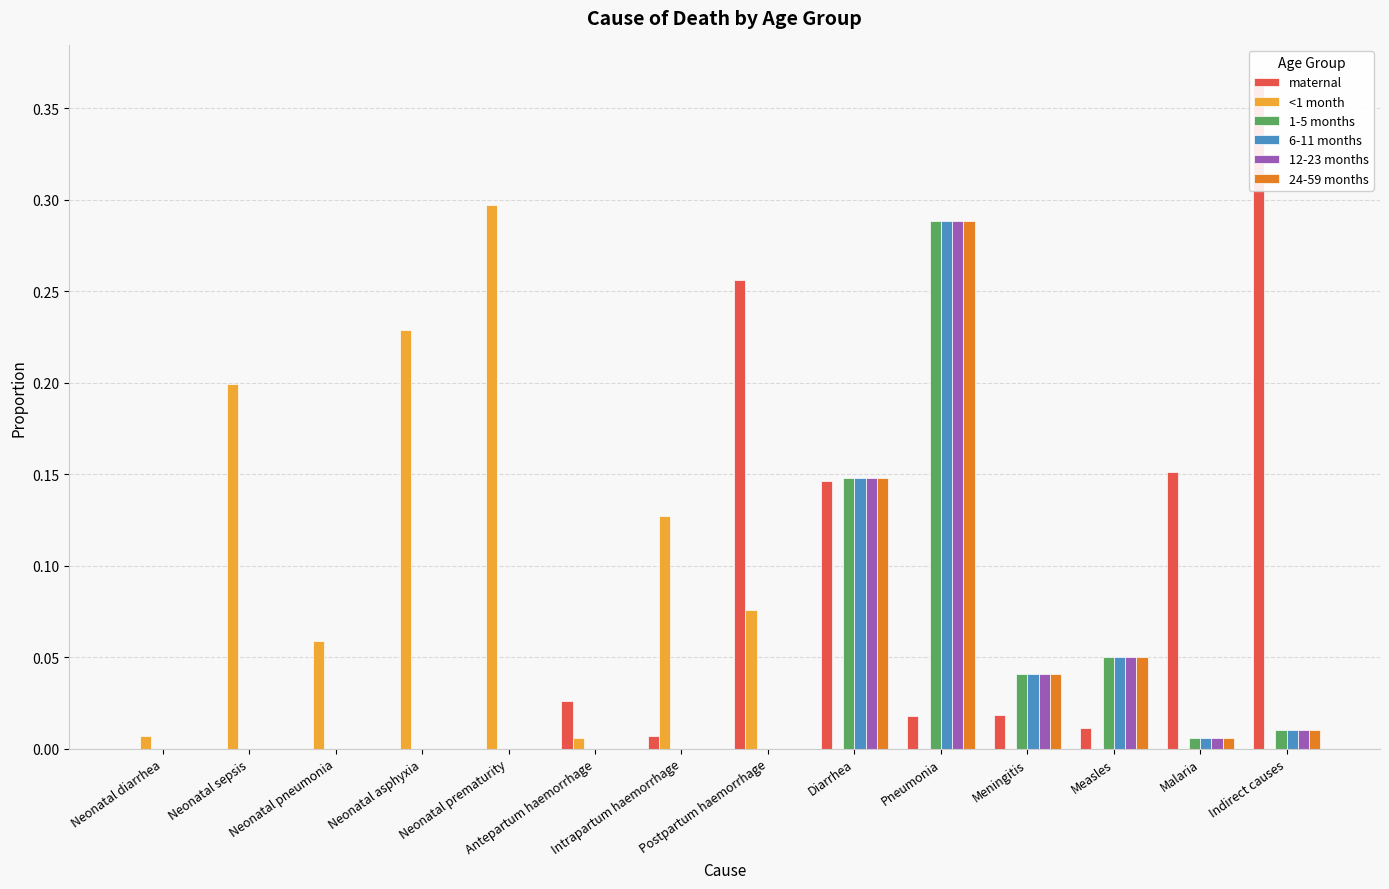

Does the chart contain stacked bars?

No